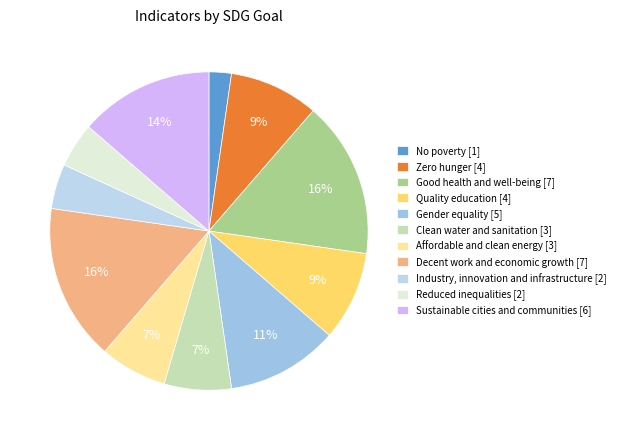

True or false: Good health and well-being accounts for 16% of the total.

True